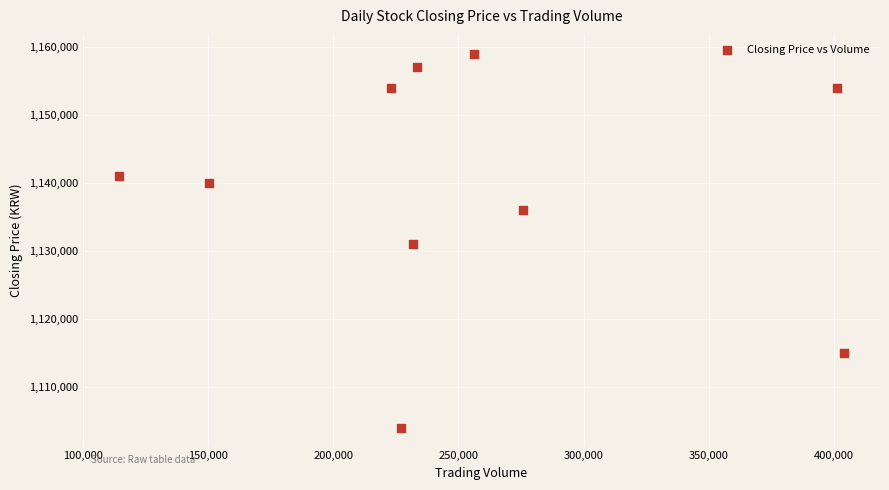

What is the range of X values (max minus min)?

289531